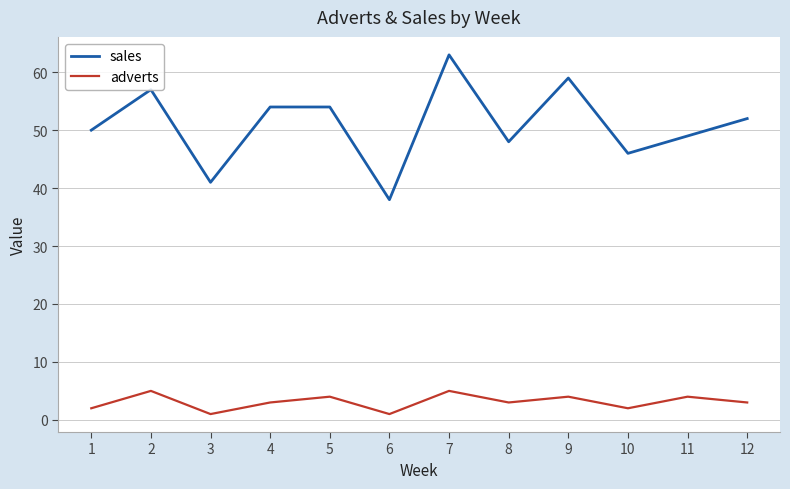

True or false: adverts and sales cross at least once.

False